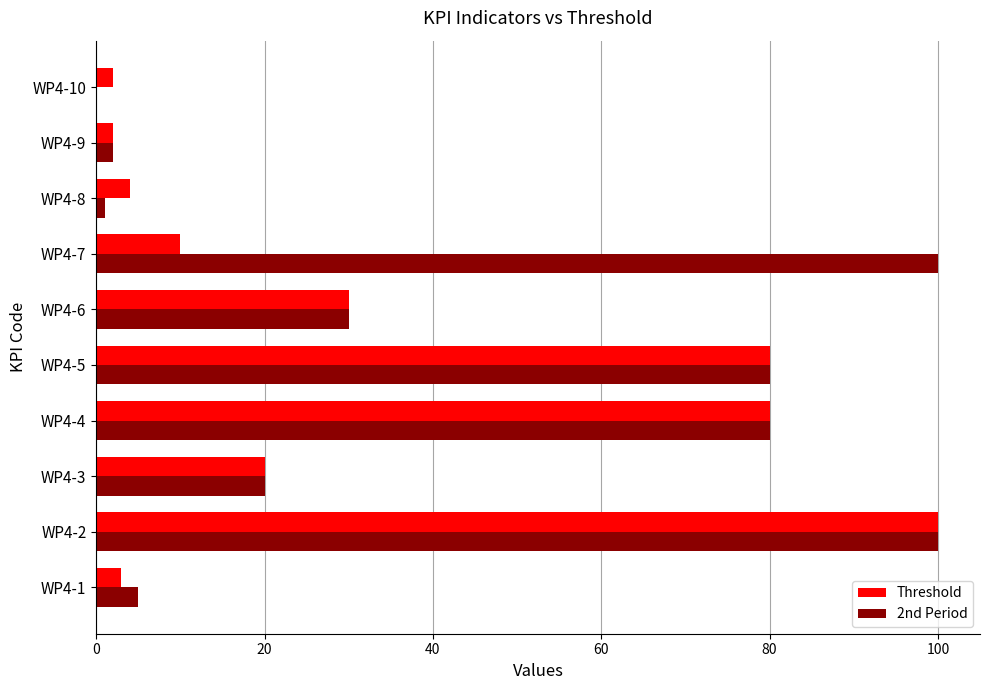

What are all the series names shown in the legend?

Threshold, 2nd Period